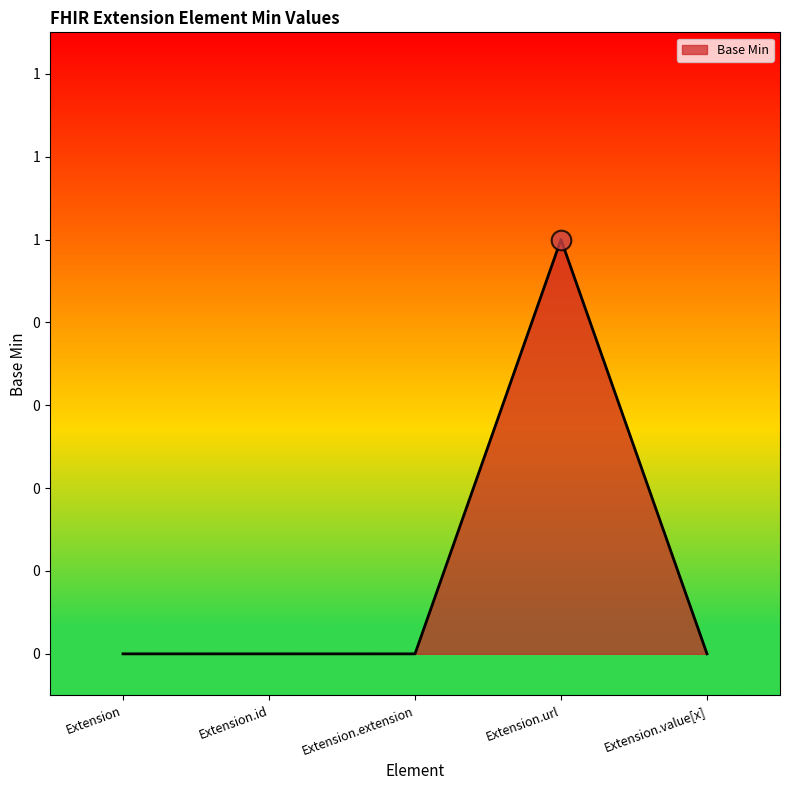

What is the change in value from Extension.url to Extension.value[x]?

-1